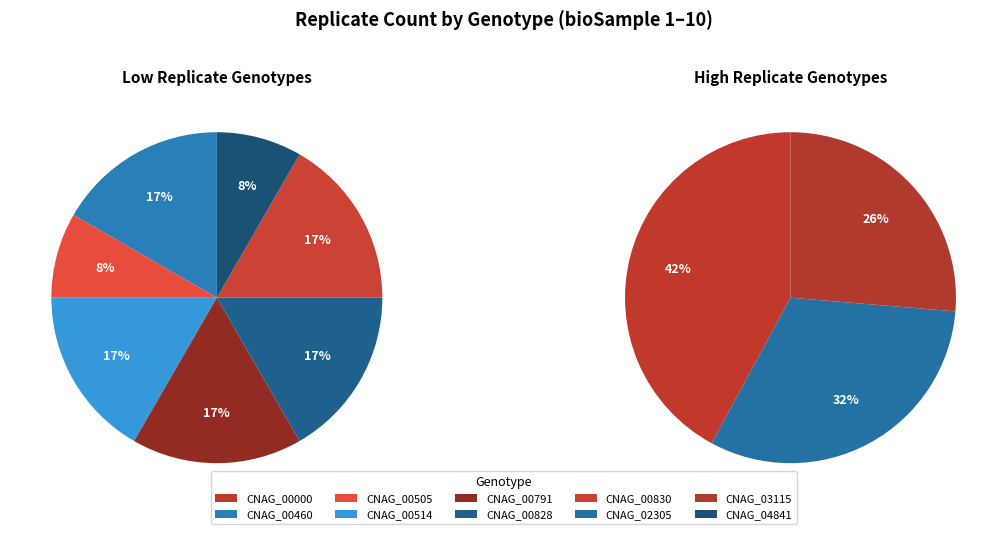

Is there any slice that represents more than half of the pie?

No